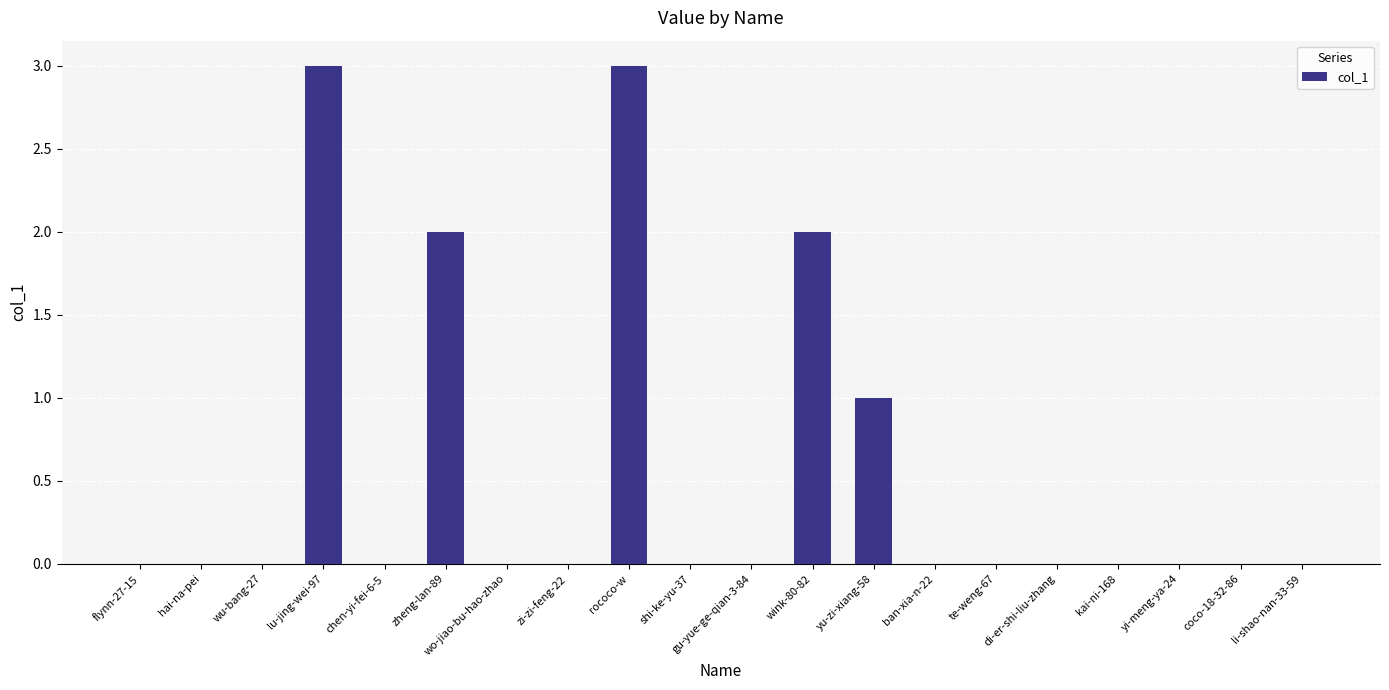

The chart shows a value of 3 at lu-jing-wei-97. True or false?

True